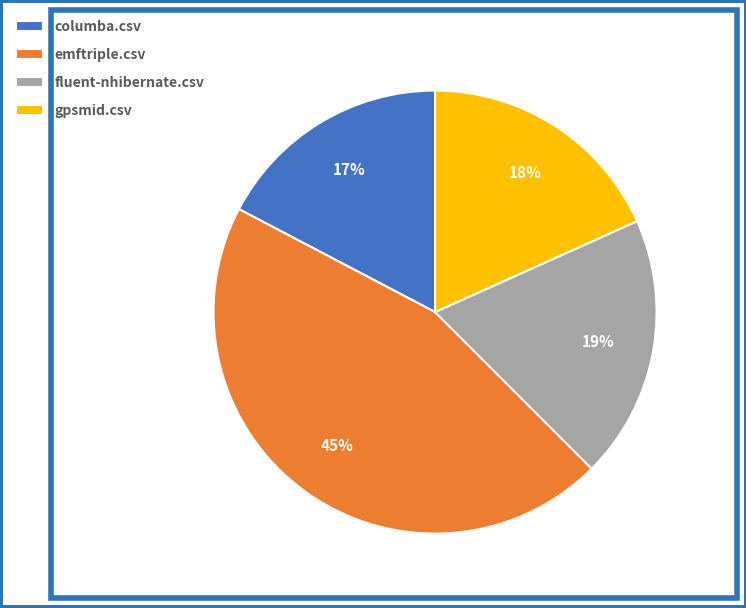

To the nearest percent, what percentage of the pie is fluent-nhibernate.csv?

19%